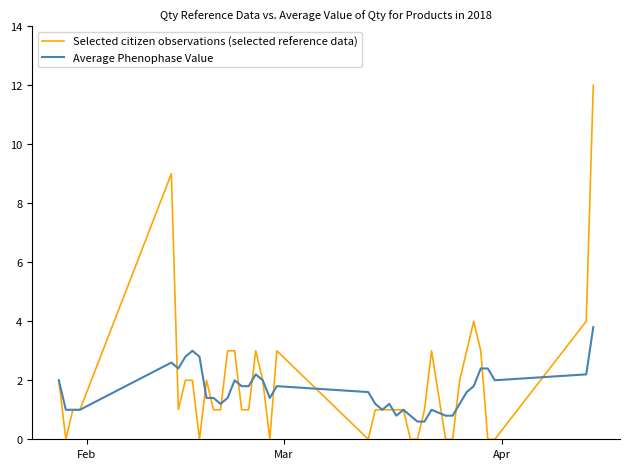

List the series in order of their peak value, lowest first.

Average Phenophase Value, Selected citizen observations (selected reference data)